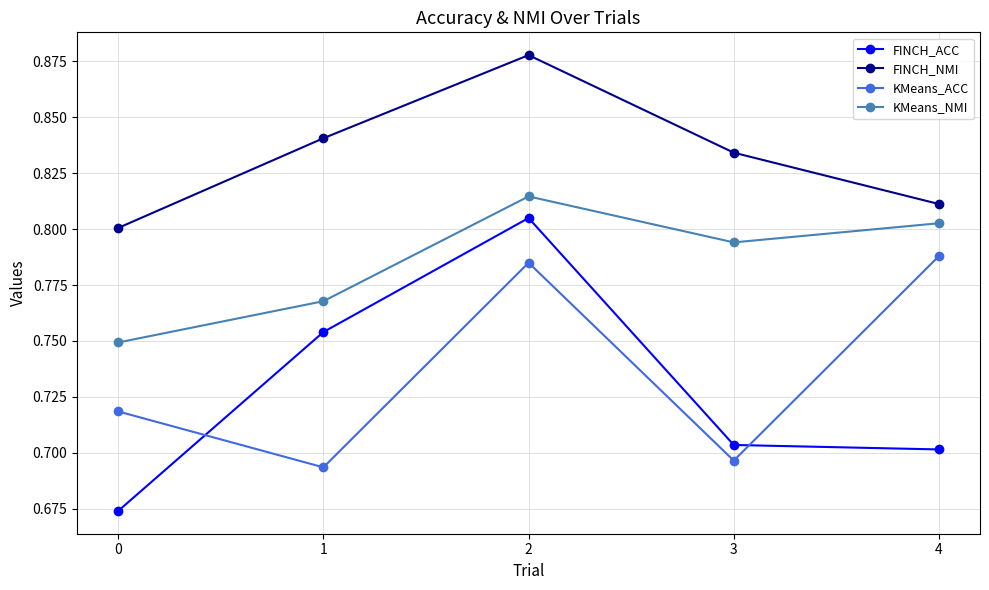

Is it true that KMeans_NMI equals 1.1 at 3?

False